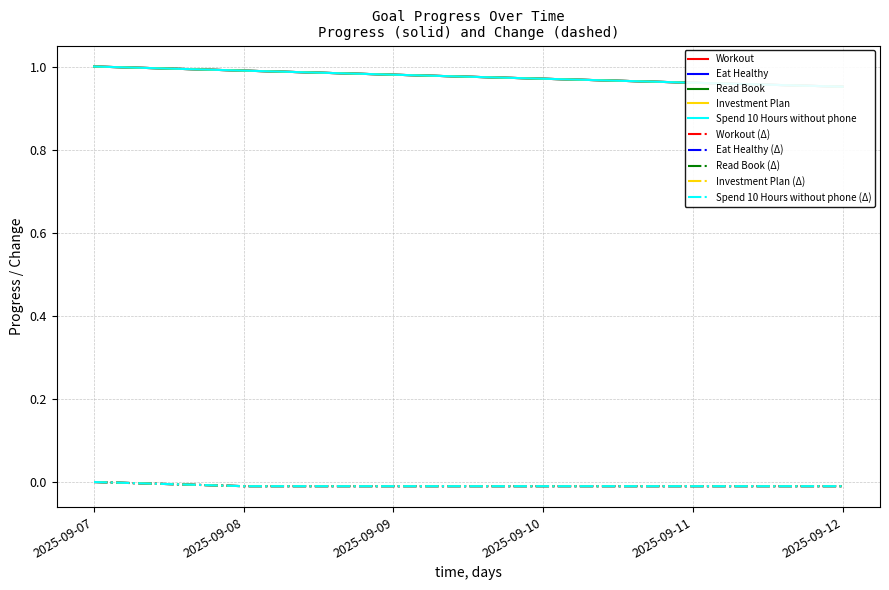

What is the value of the Spend 10 Hours without phone point at the 2nd from the left?

1.0